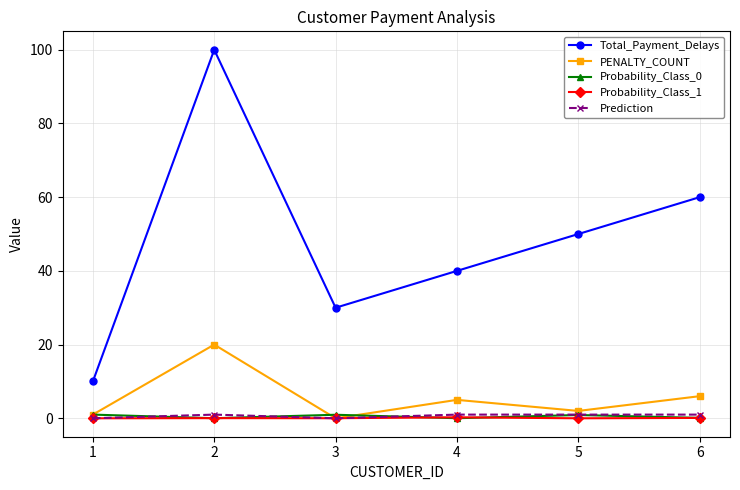

Rank the categories by Total_Payment_Delays value from highest to lowest.

2, 6, 5, 4, 3, 1